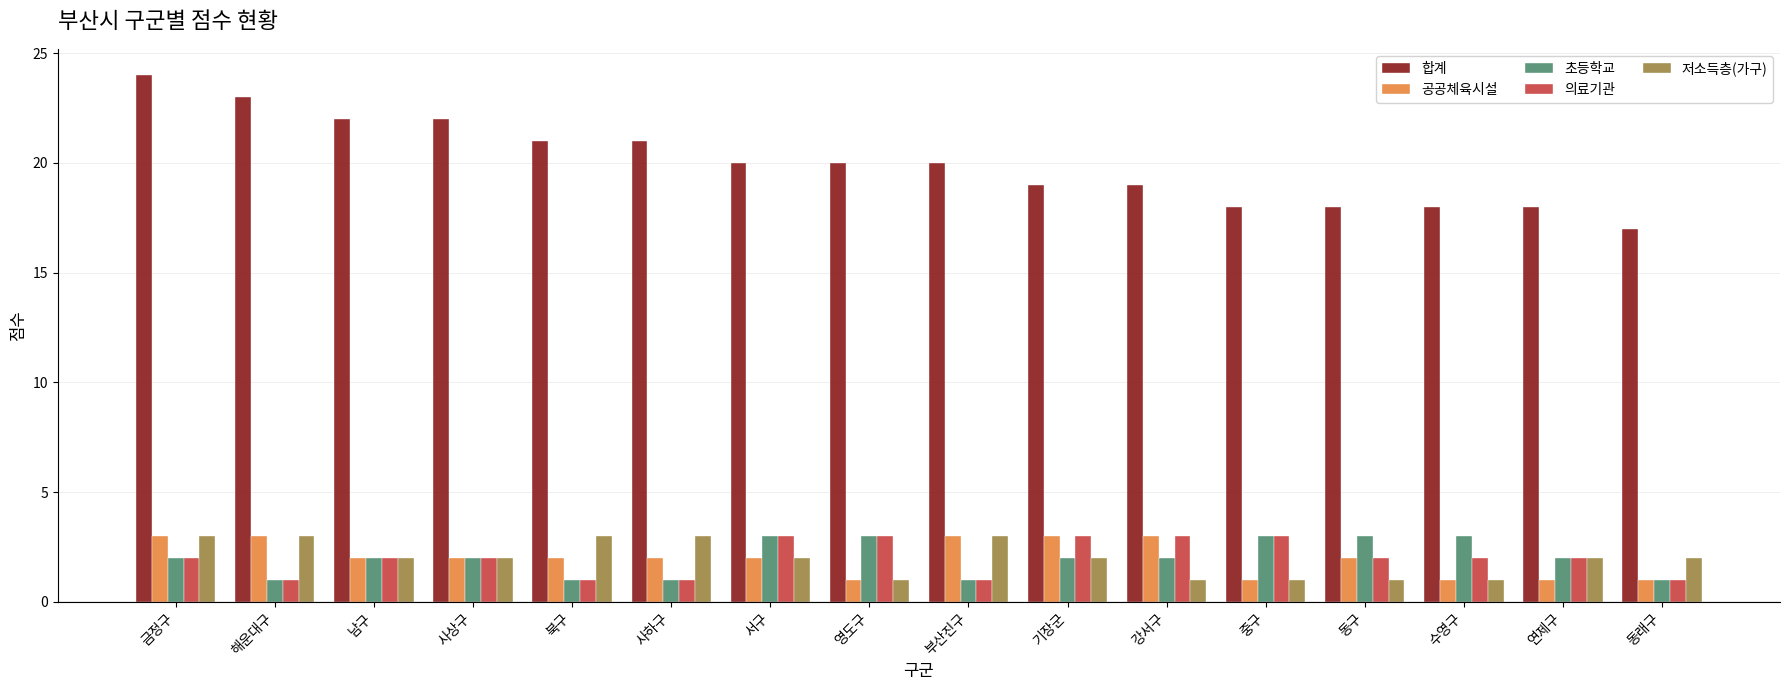

Is it true that 의료기관 equals 3 at 서구?

True